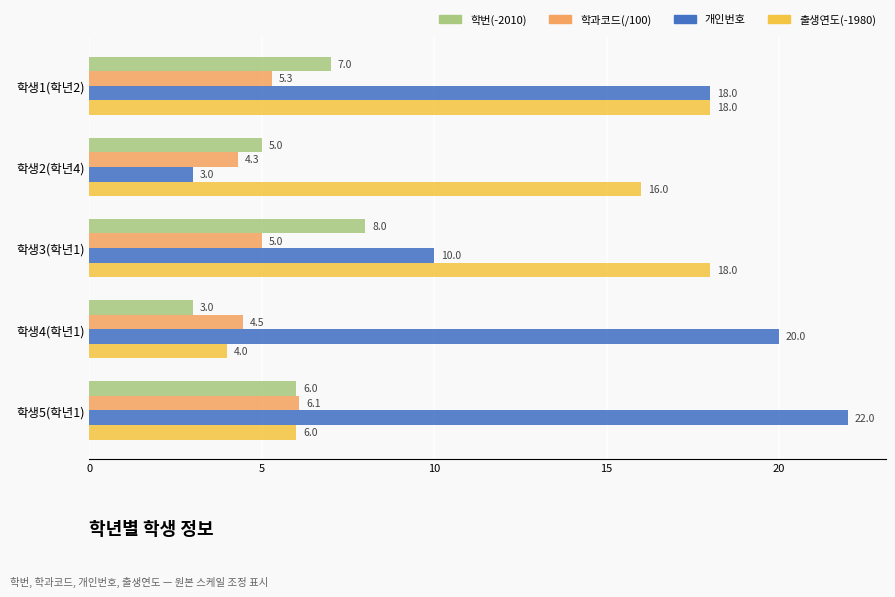

What is the difference between the highest and lowest values at 학생4(학년1)?

17.0